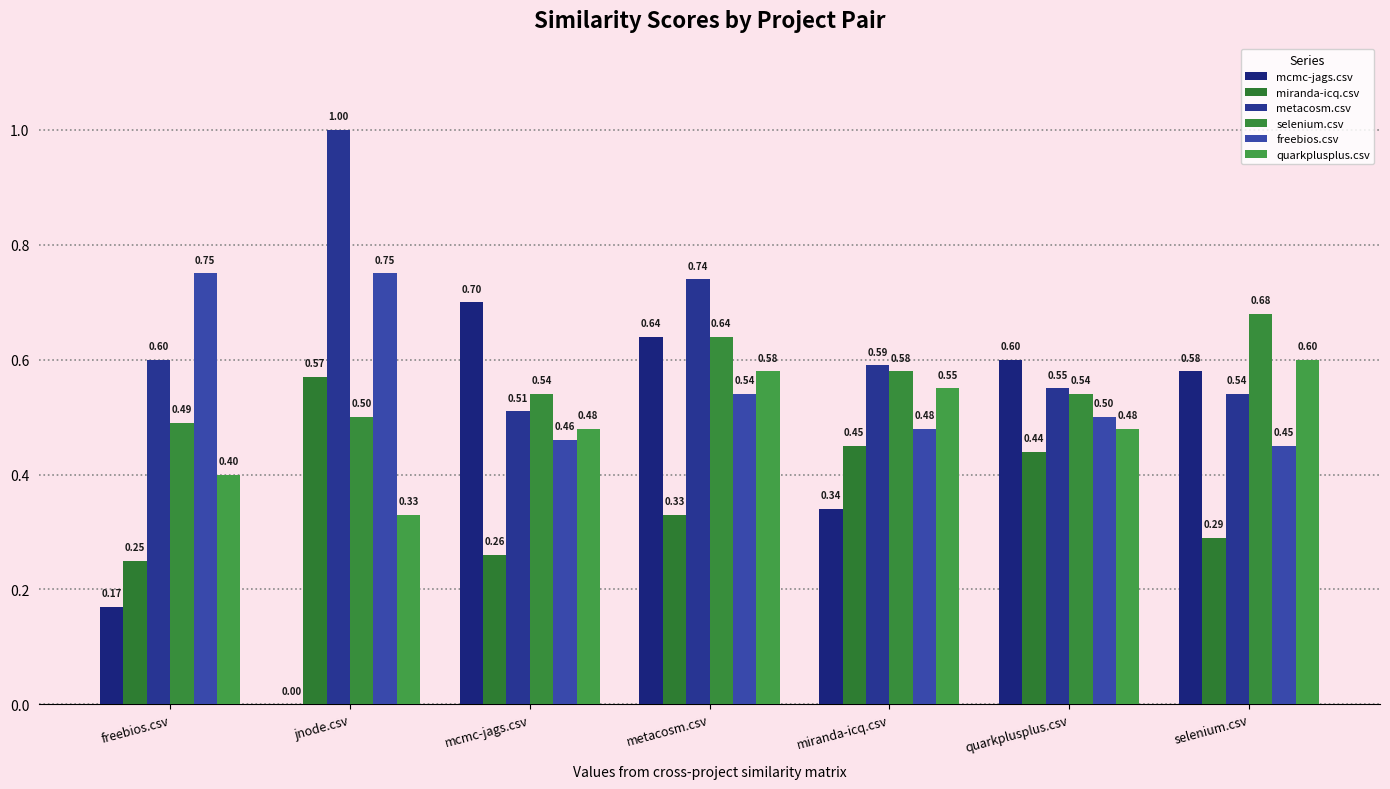

Count the miranda-icq.csv values in the range 0 to 1.

7